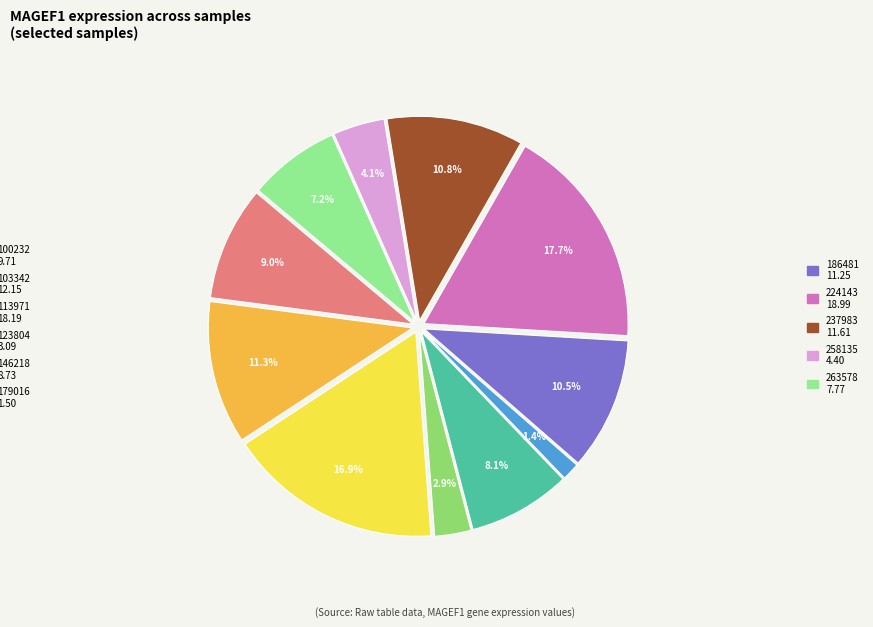

Is there any slice that represents more than half of the pie?

No